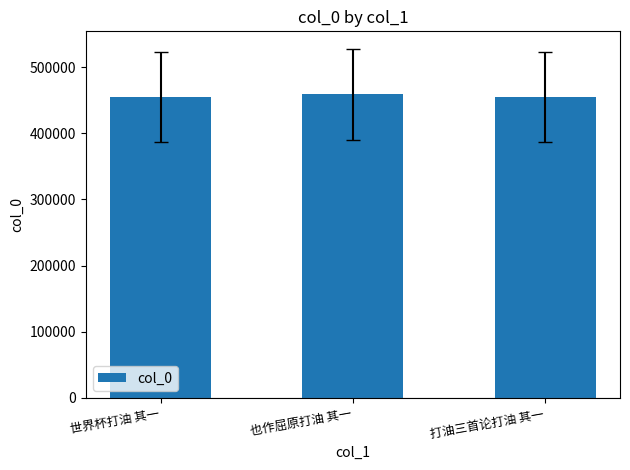

What is the average value?

456004